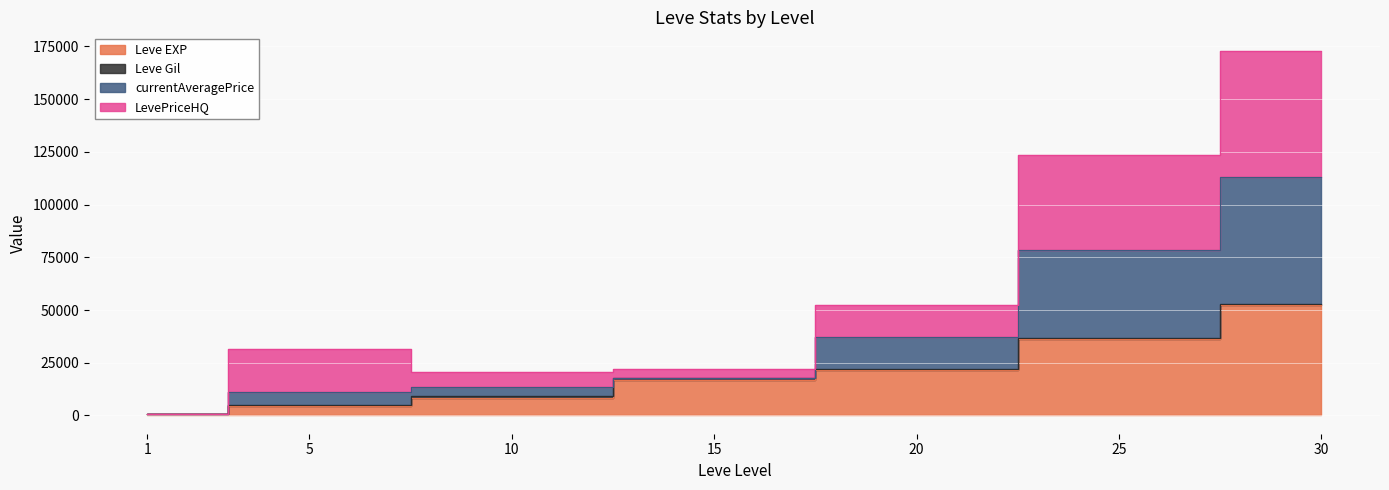

At which label is Leve EXP closest to 26425?

20